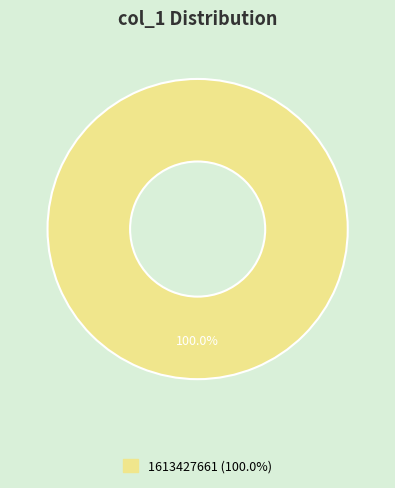

Is there any slice that represents more than half of the pie?

Yes